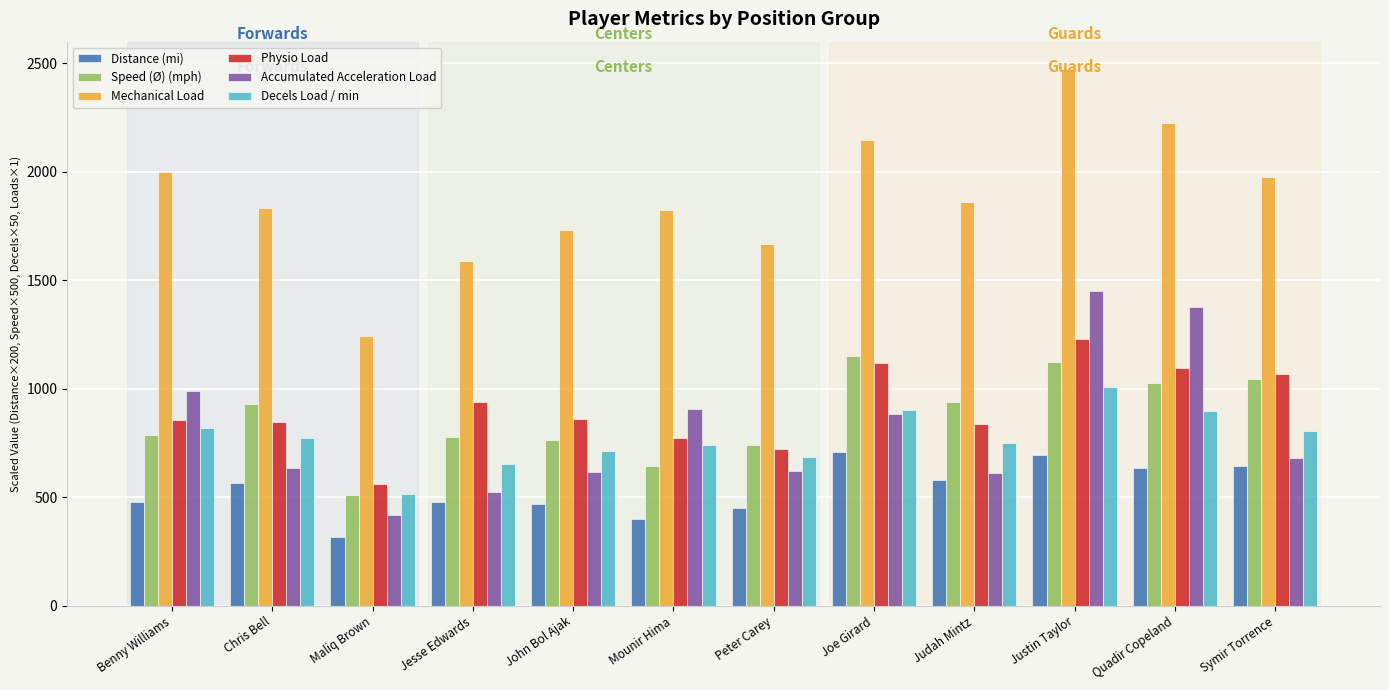

What is the difference between the Decels Load / min values at Chris Bell and Quadir Copeland?

128.0